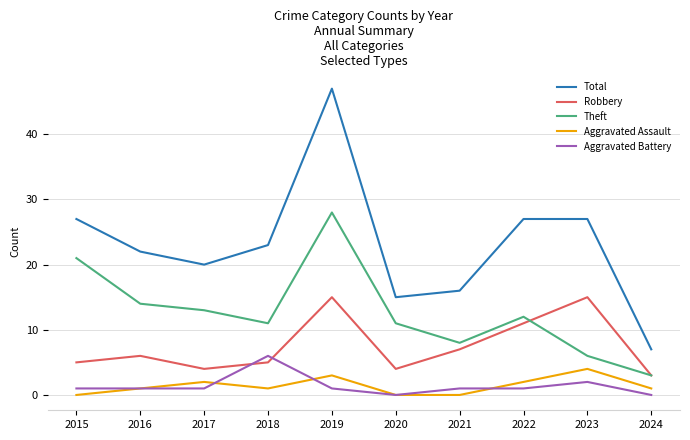

True or false: Aggravated Assault and Theft intersect in this chart.

False